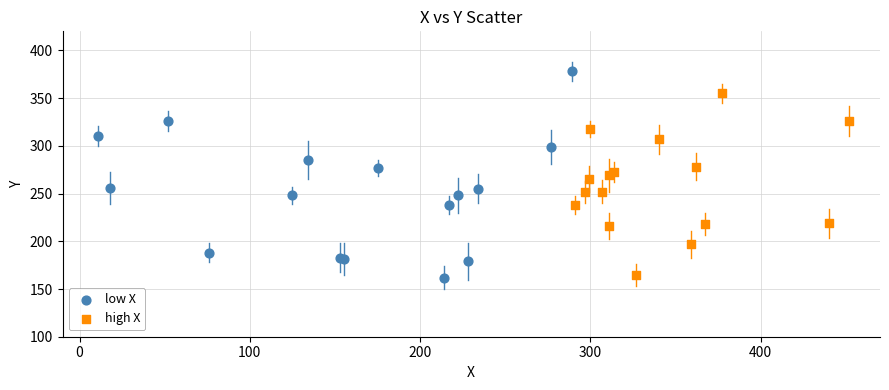

What are all the series names shown in the legend?

low X, high X